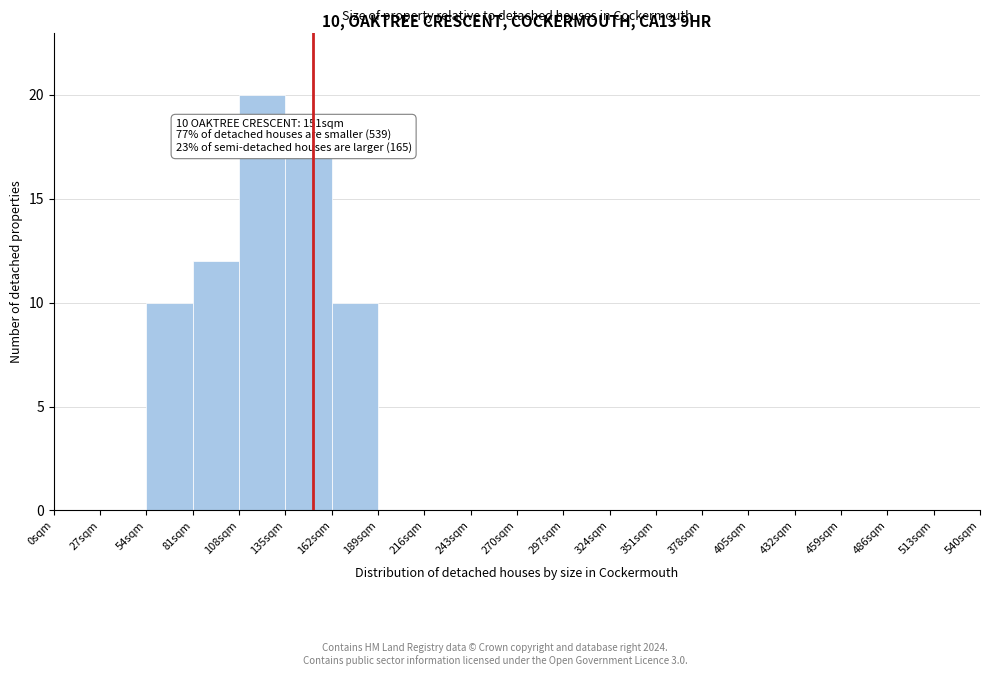

Which range on the x-axis has the tallest bar?

108 to 135